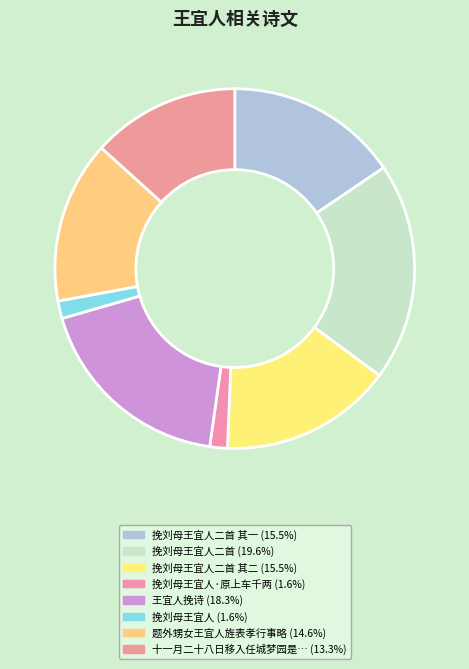

Count the number of slices in the pie.

8